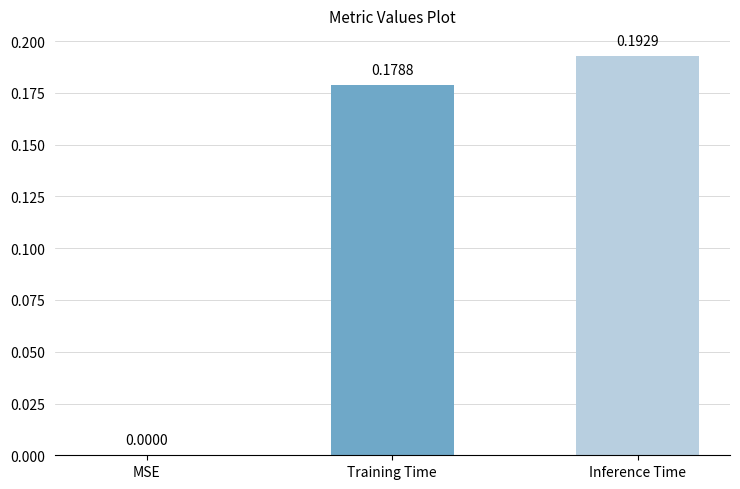

What is the change in value from MSE to Inference Time?

+0.2